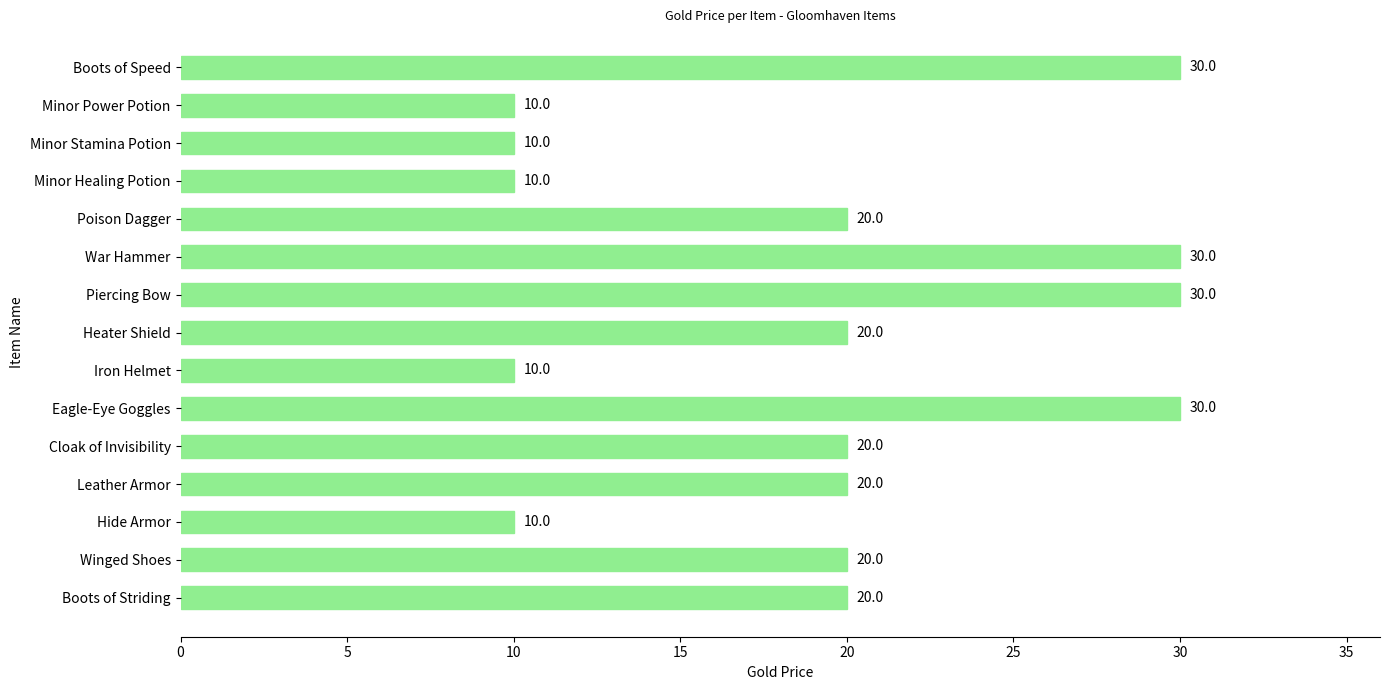

Is it true that the value at Boots of Striding is 20?

True